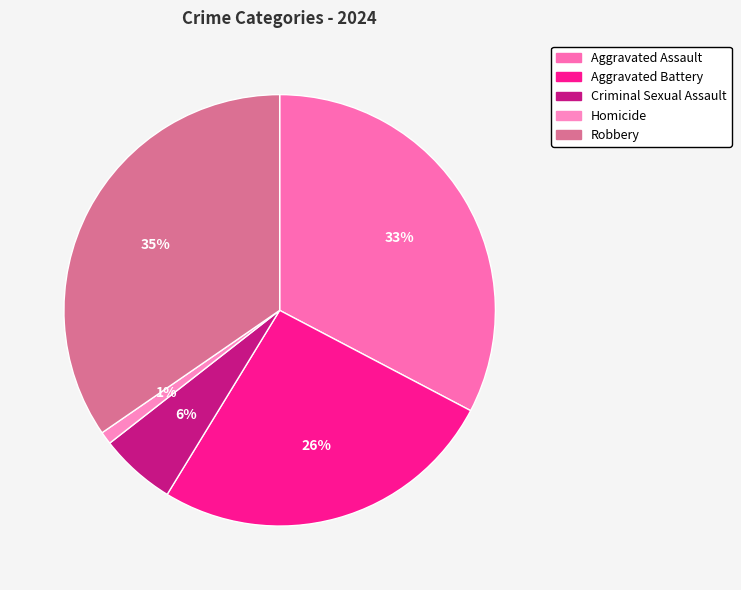

Count the number of slices in the pie.

5